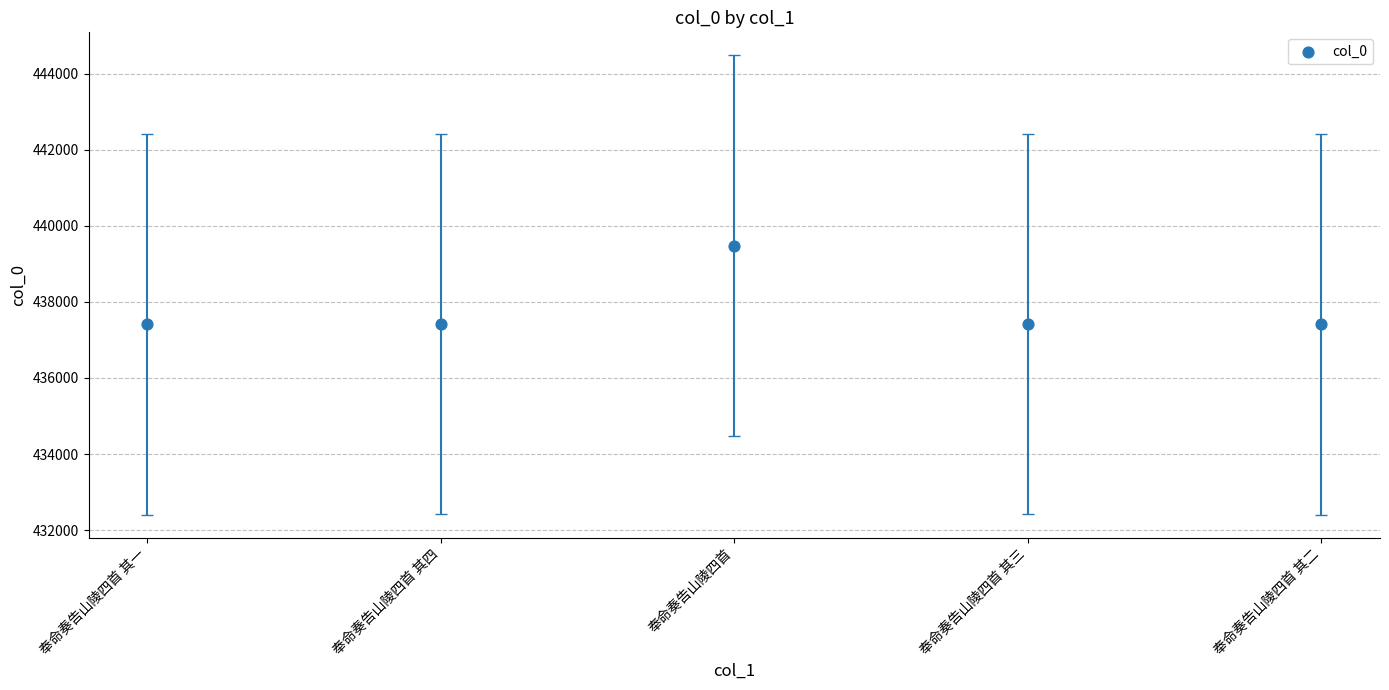

What is the range of Y values (max minus min)?

2071